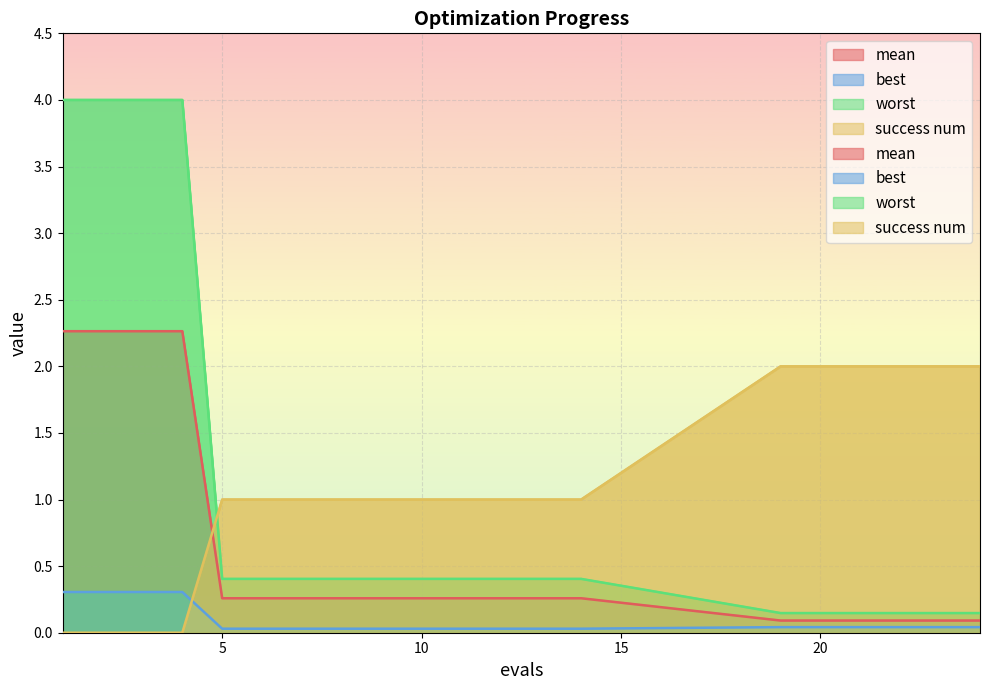

What is the difference between the second highest and minimum values in the best series?

0.3